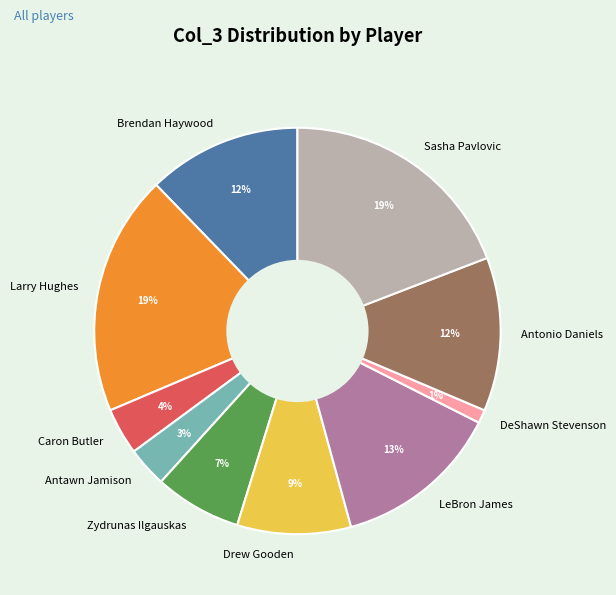

Which has a higher value, Sasha Pavlovic or Drew Gooden?

Sasha Pavlovic